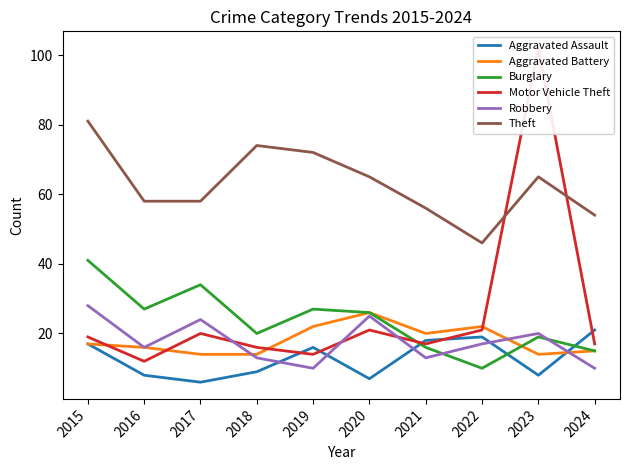

Which category has the highest value across all series?

2023